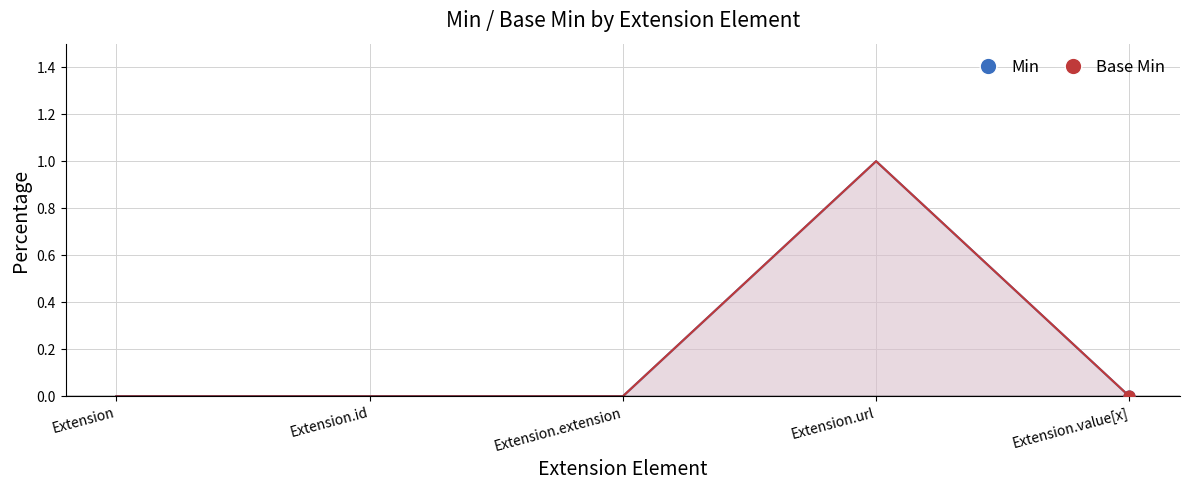

Which series has the widest spread of Y values?

Min